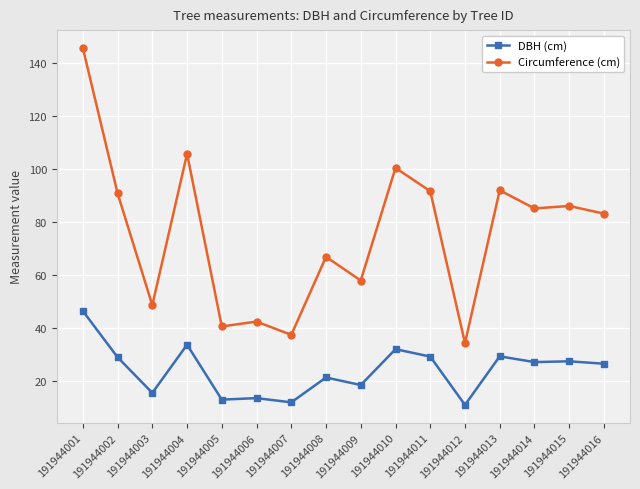

Rank the series by their average value, from highest to lowest.

Circumference (cm), DBH (cm)